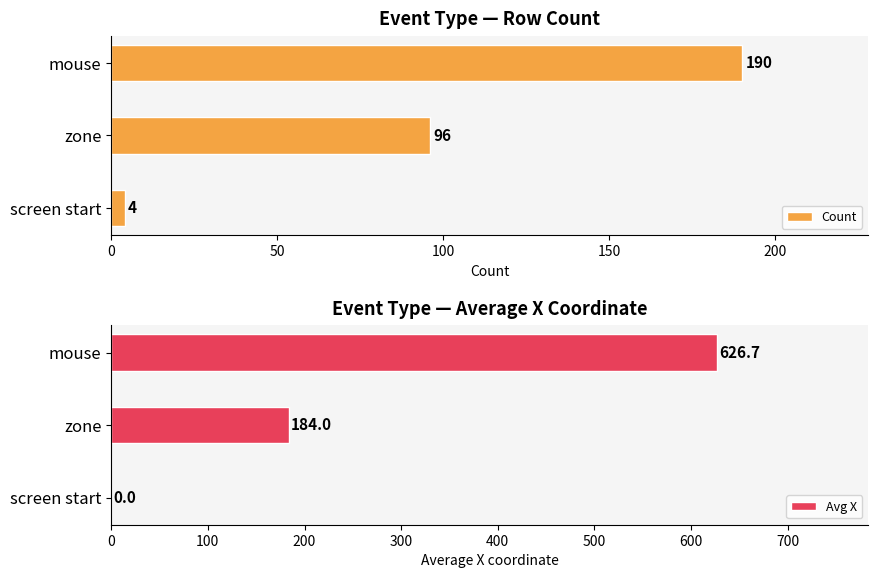

True or false: Count has a value of 252 at mouse.

False